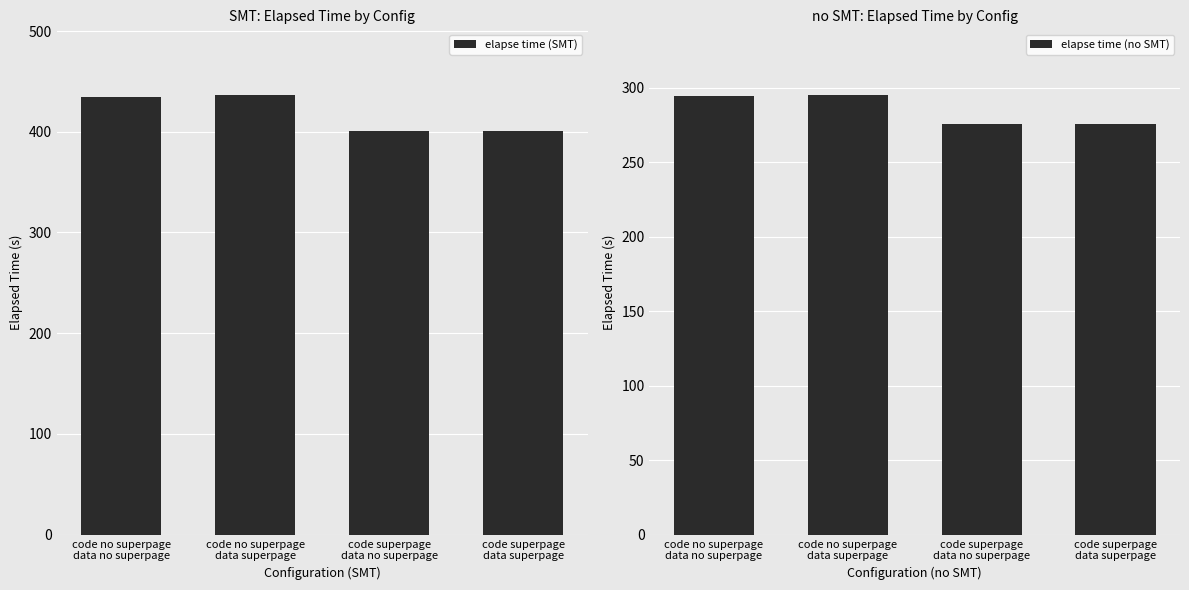

How many groups of bars are there?

4